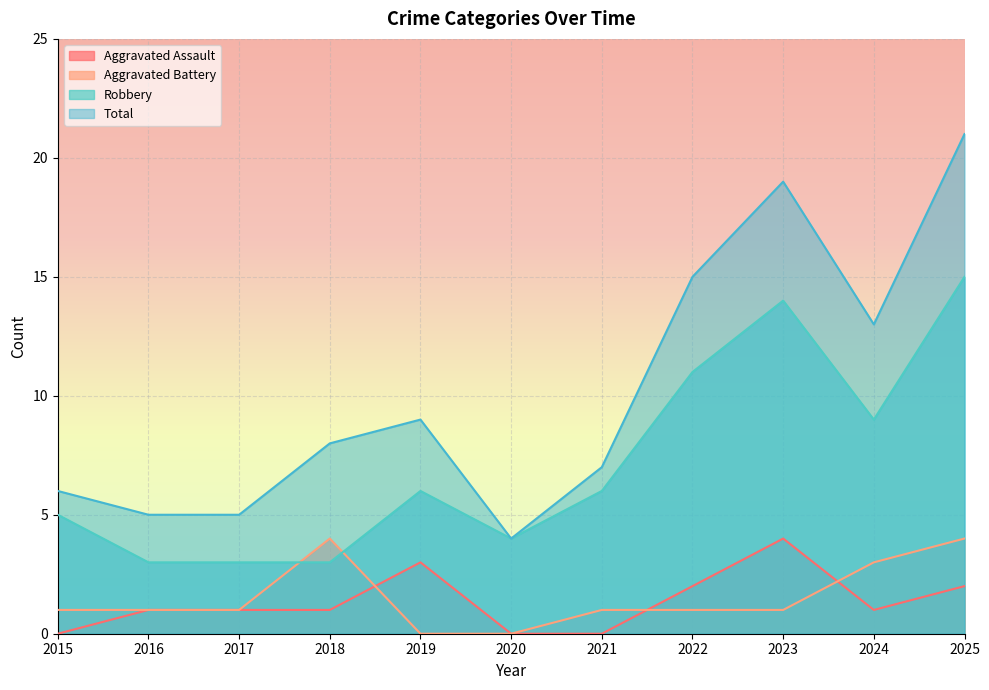

How many lines are shown in the chart?

4